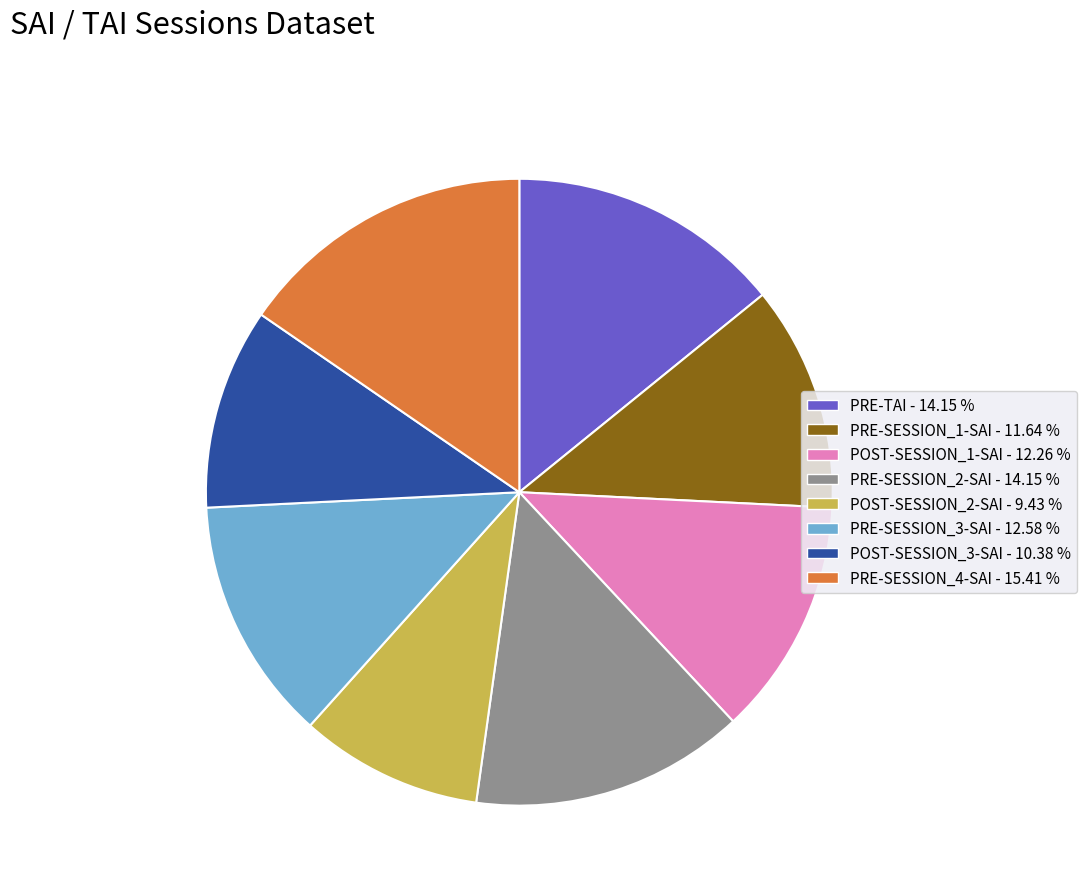

Which slice is the largest?

PRE-SESSION_4-SAI